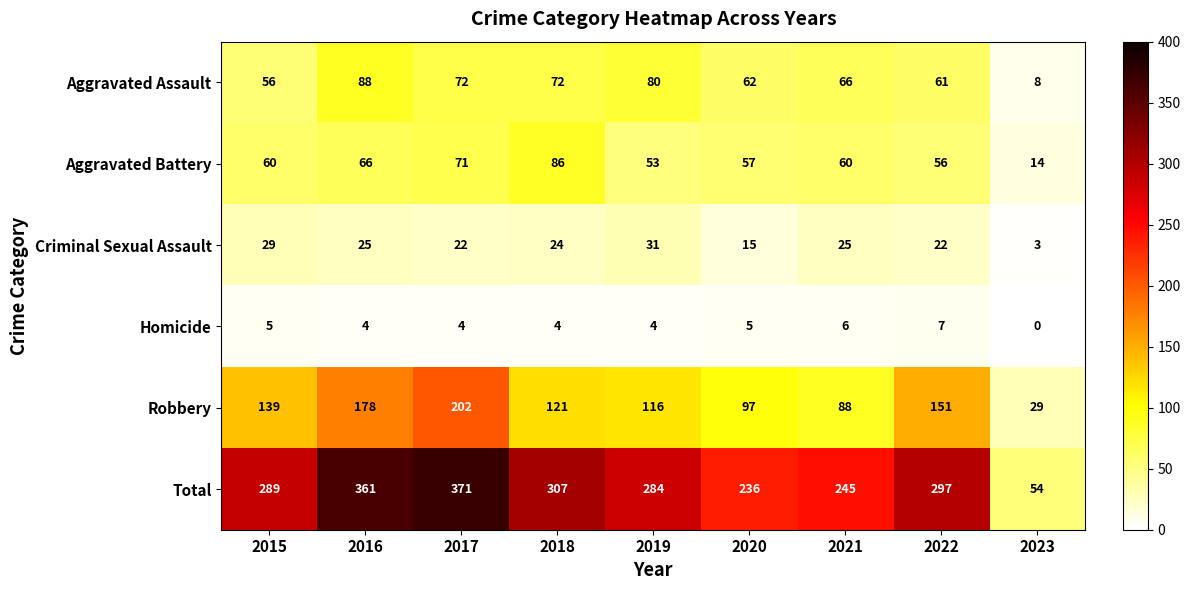

Is it true that Aggravated Battery equals 57 at 2020?

True